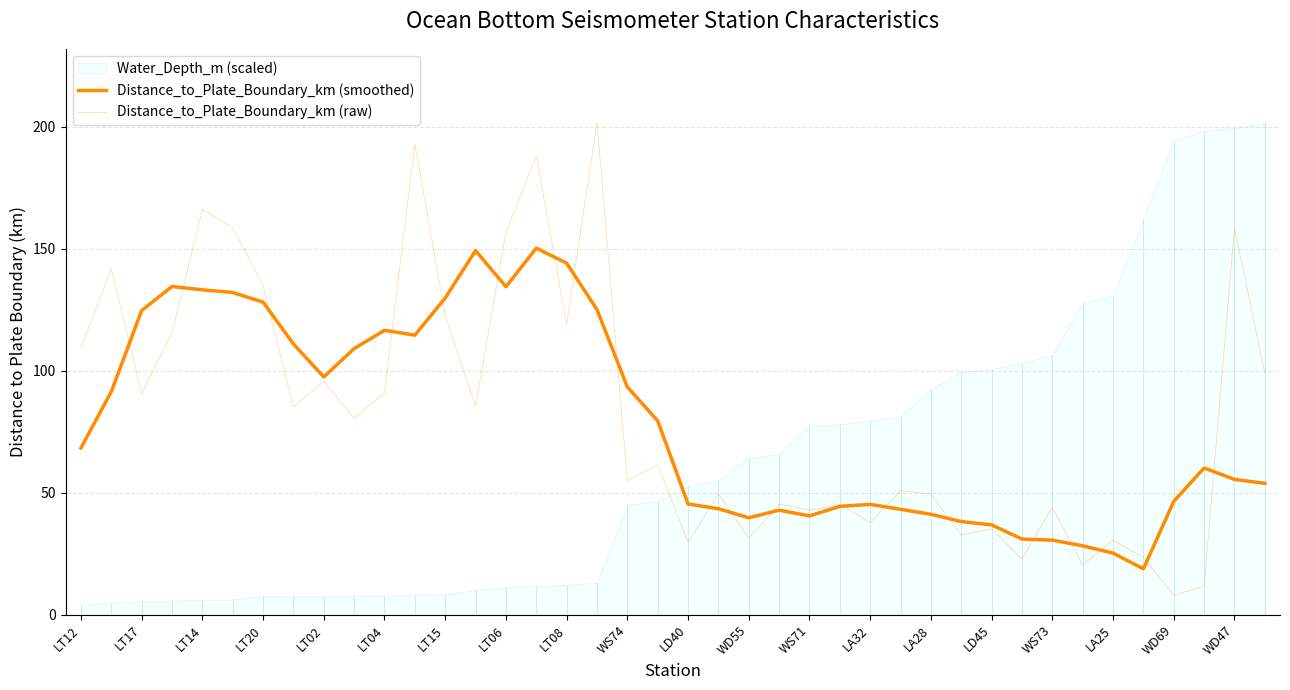

Which has a higher value, 21 or LD45?

LD45